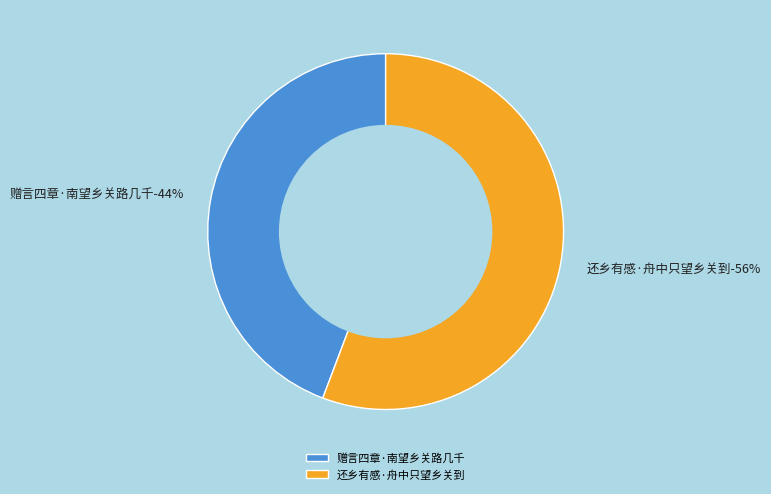

Rank the categories by value from lowest to highest.

赠言四章·南望乡关路几千, 还乡有感·舟中只望乡关到